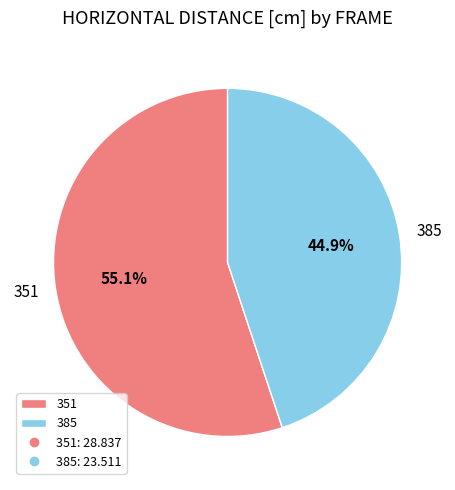

How many slices are in this pie chart?

2